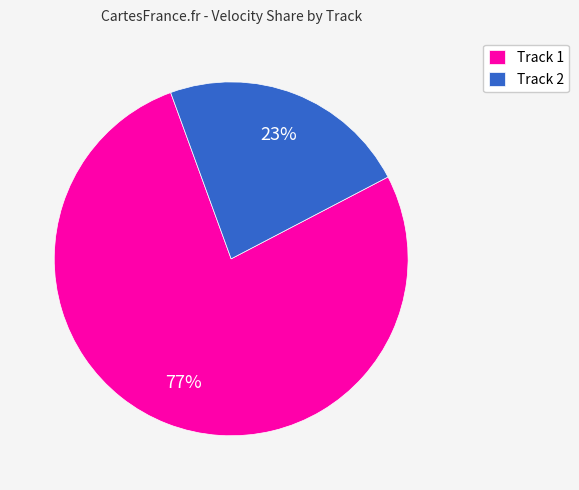

How many slices are in this pie chart?

2